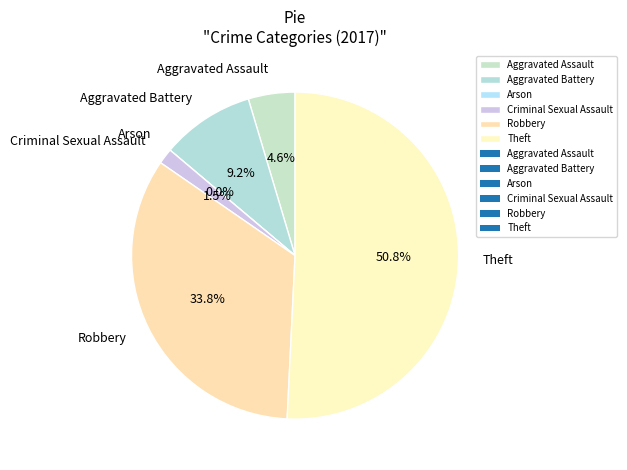

Is it true that Criminal Sexual Assault is 2% of the pie?

True